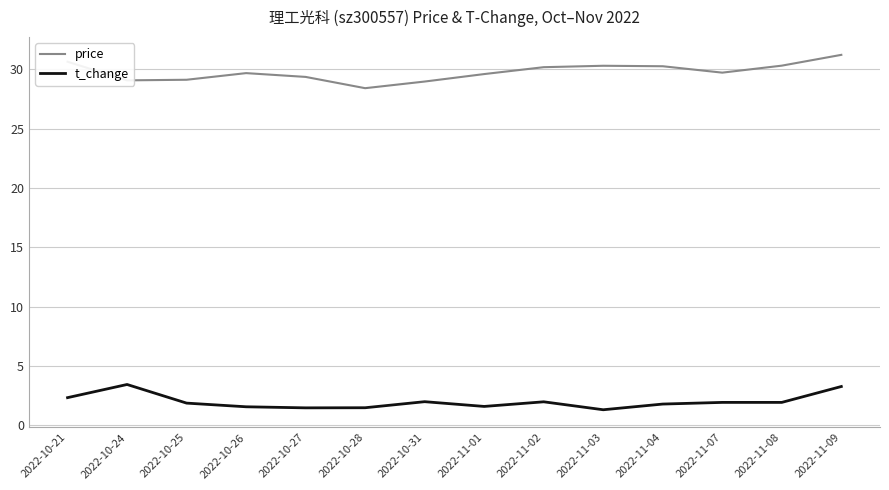

What is the total value across all series at 2022-11-04?

32.0